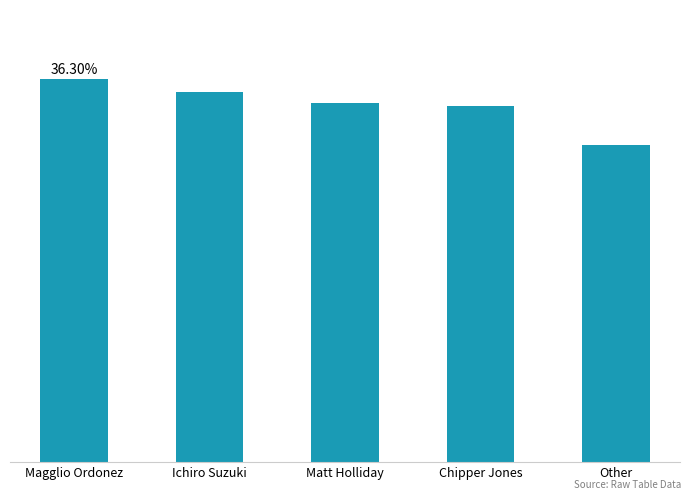

Does the chart contain any negative values?

No